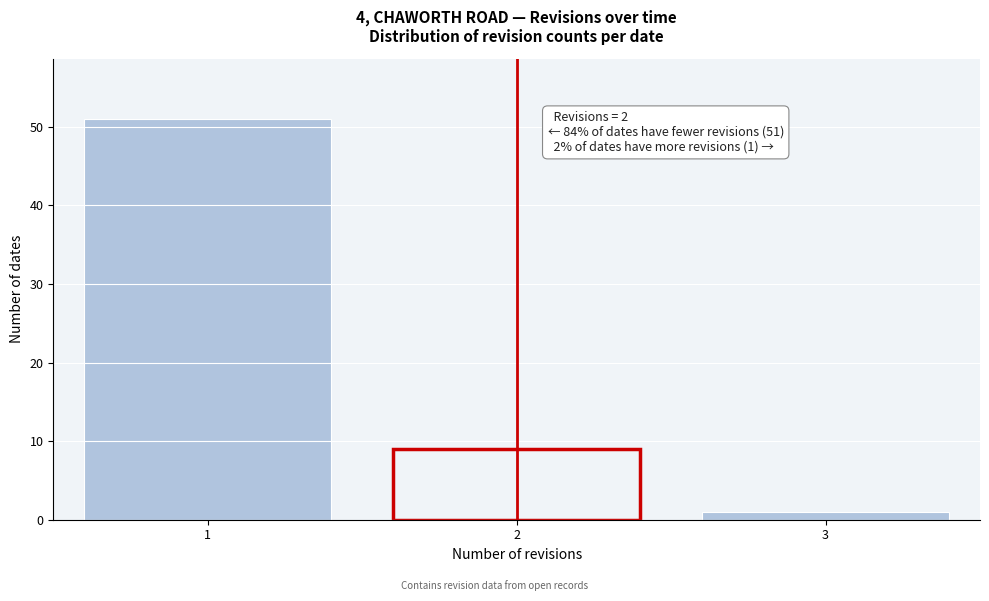

Over which range of the x-axis is the bar tallest?

0.5 to 1.5